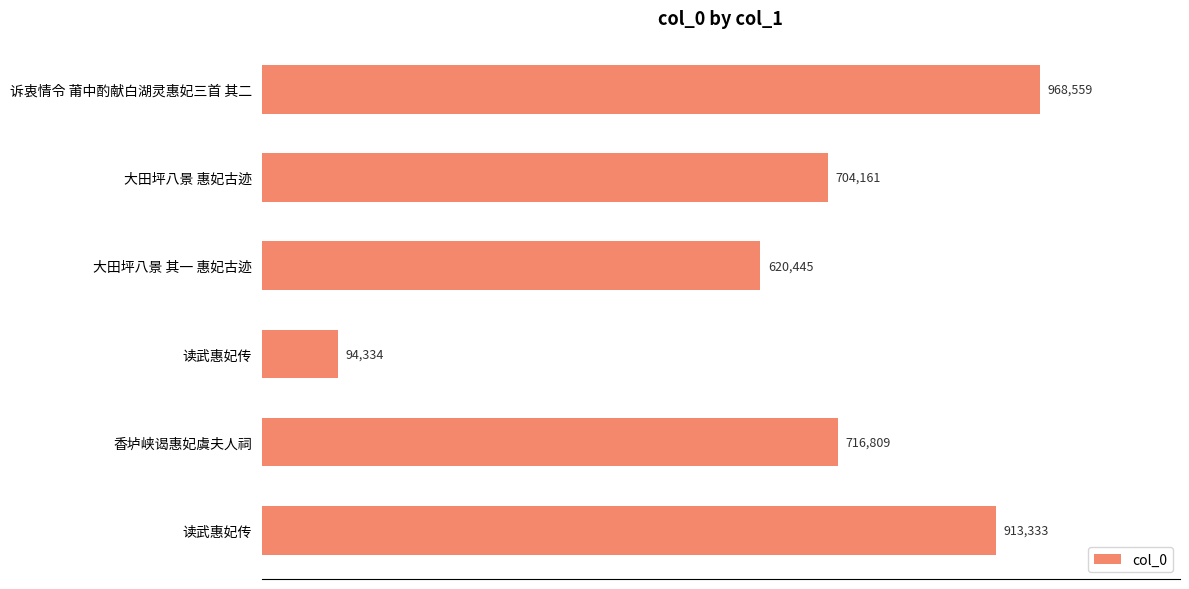

Does the chart contain any negative values?

No